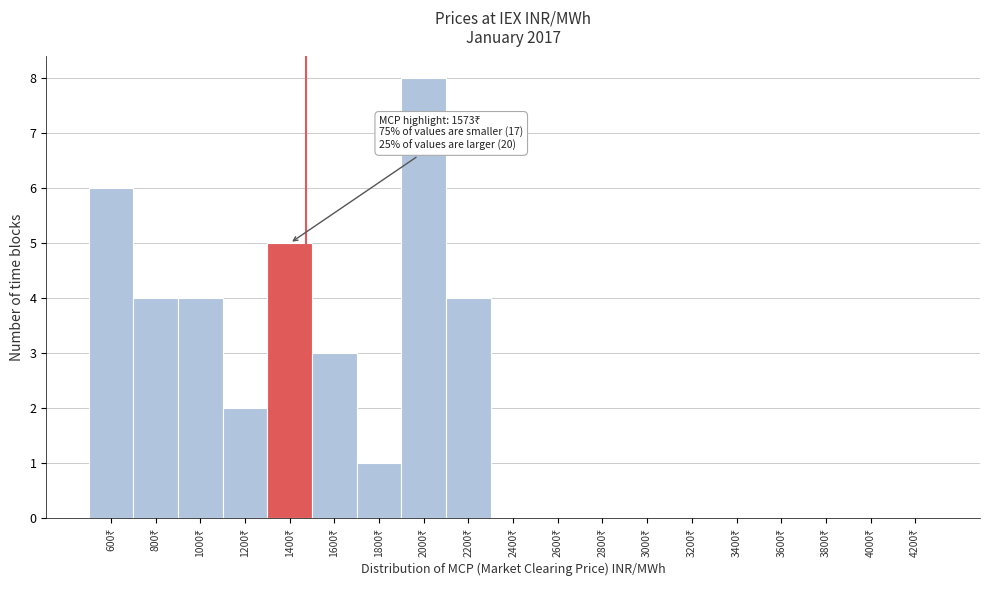

What is the maximum value shown in the chart?

8